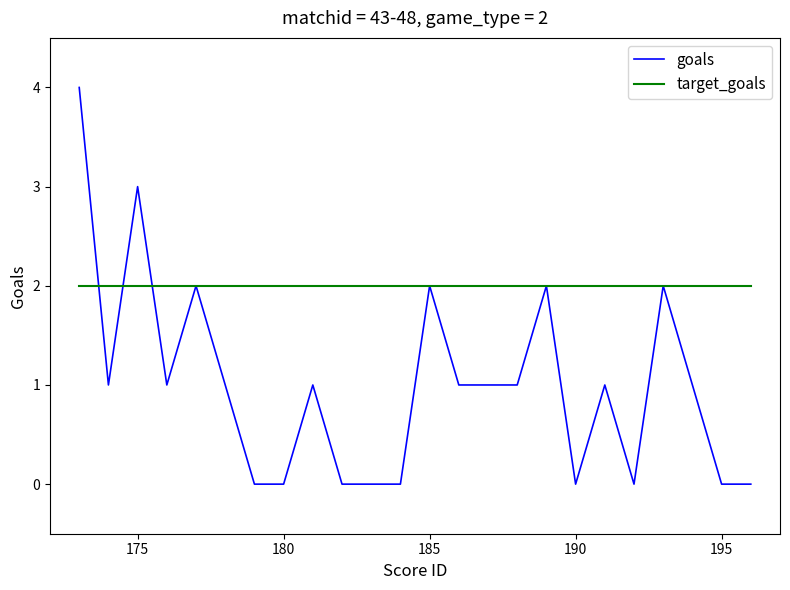

Which series has the largest total across all categories?

target_goals